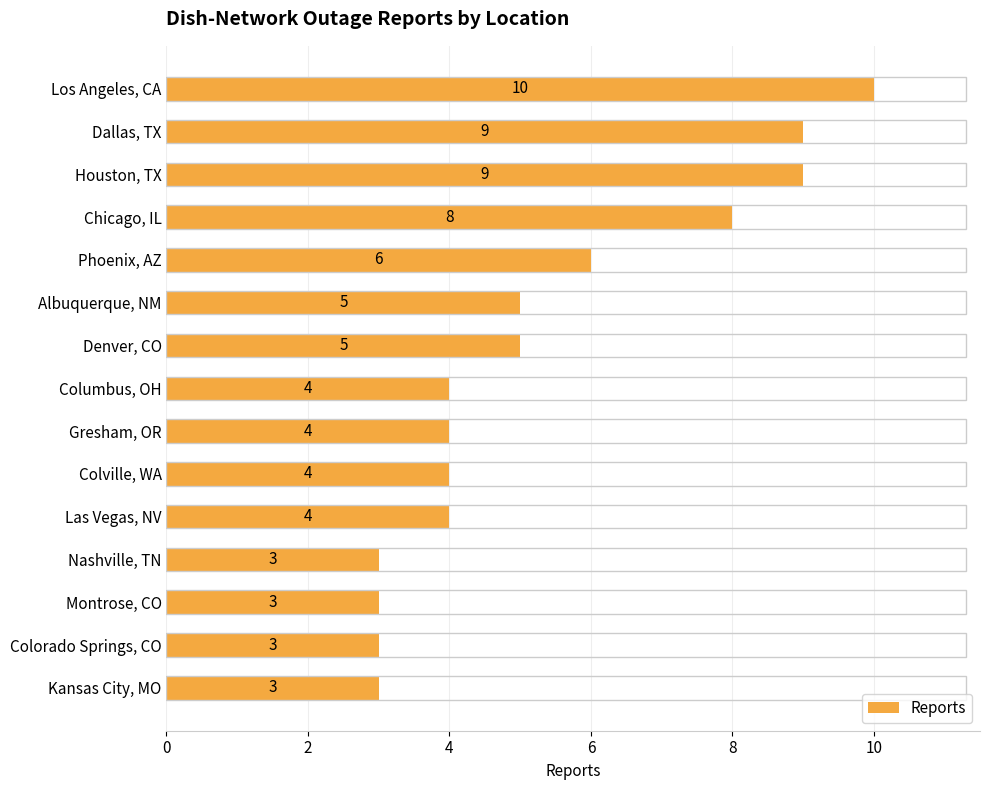

Which has a higher value, Phoenix, AZ or Las Vegas, NV?

Phoenix, AZ